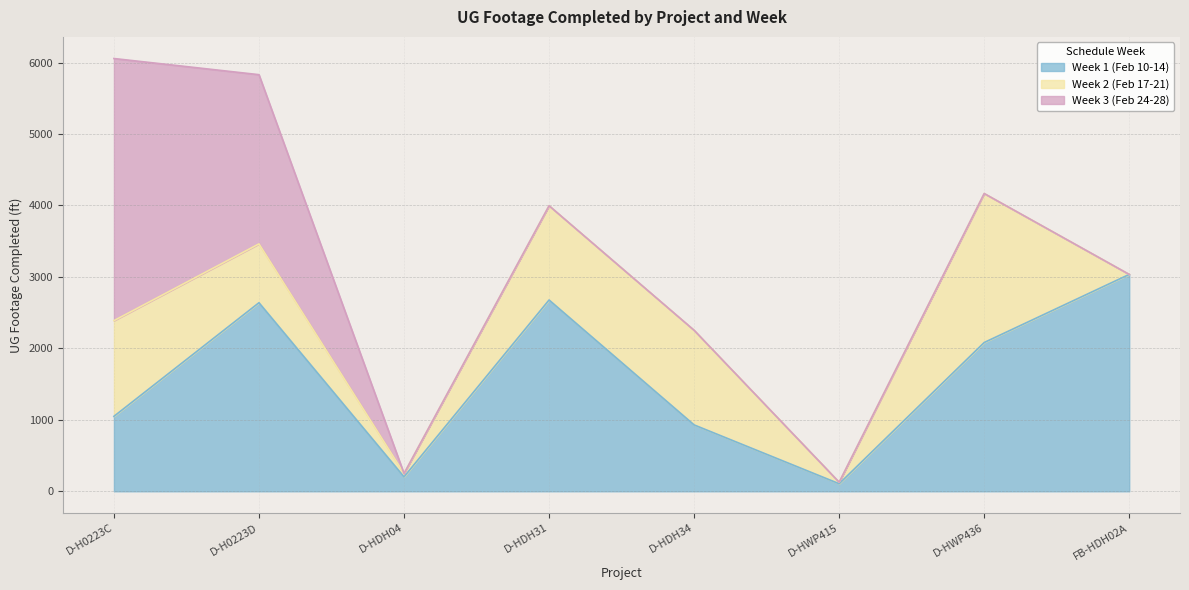

Is it true that Week 1 (Feb 10-14) equals 2082 at D-HWP436?

True